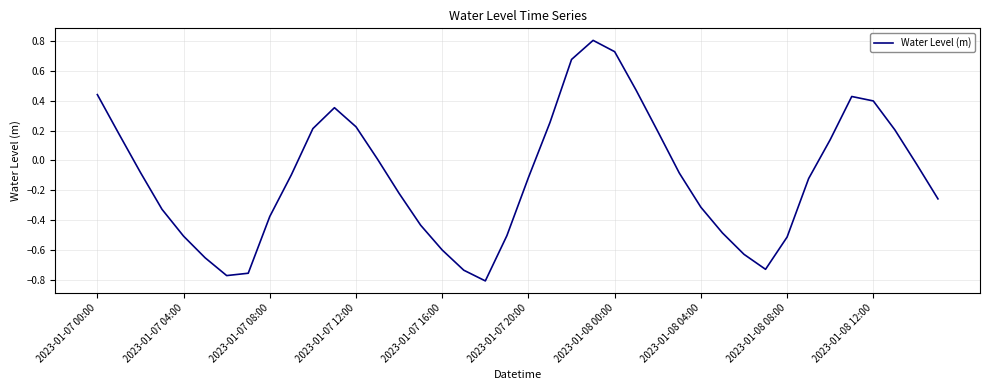

What is the greatest value displayed?

0.8